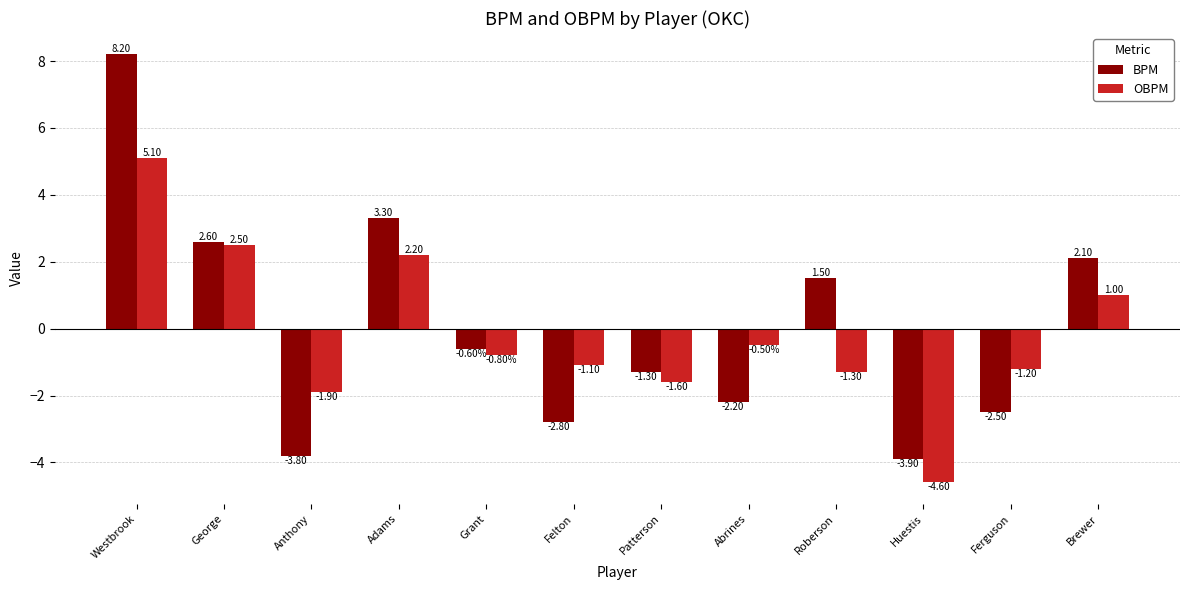

True or false: BPM has a value of -1.3 at Patterson.

True